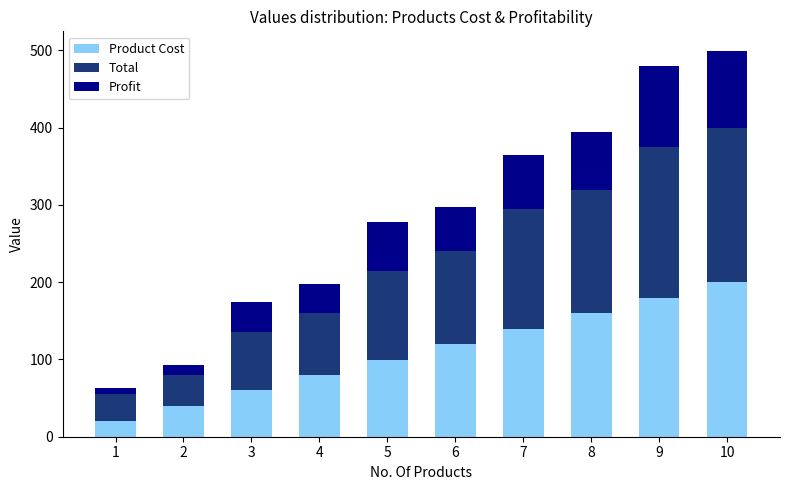

What is the total value across all series at 5?

277.8